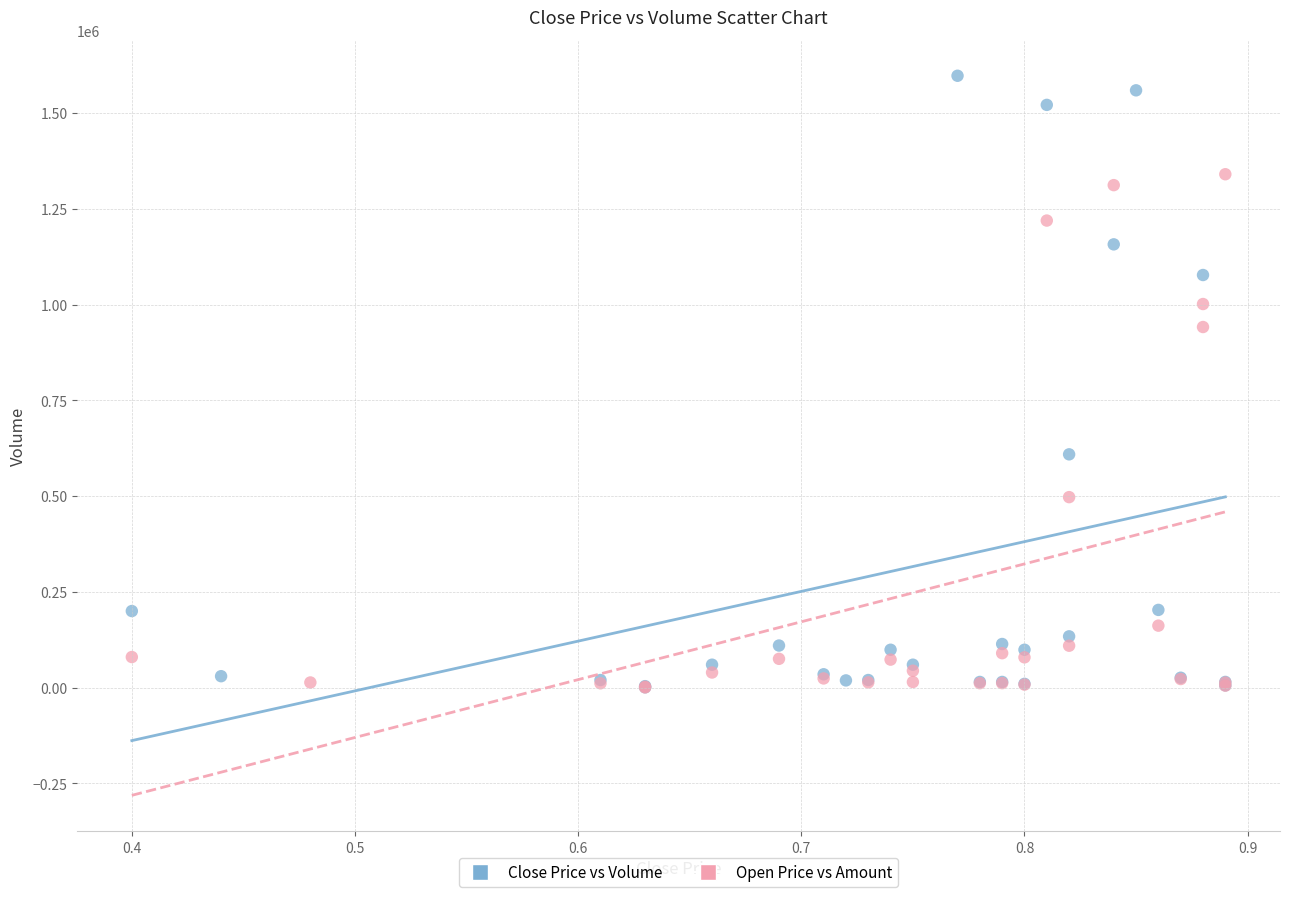

Which series contains the highest Y value?

Close Price vs Volume